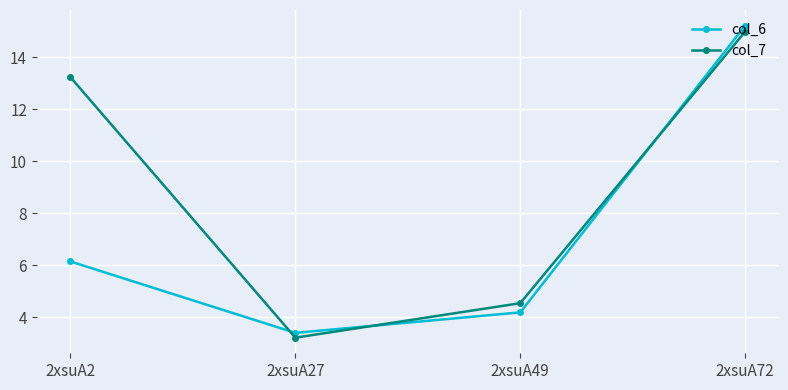

Rank the series by their maximum value, from lowest to highest.

col_7, col_6